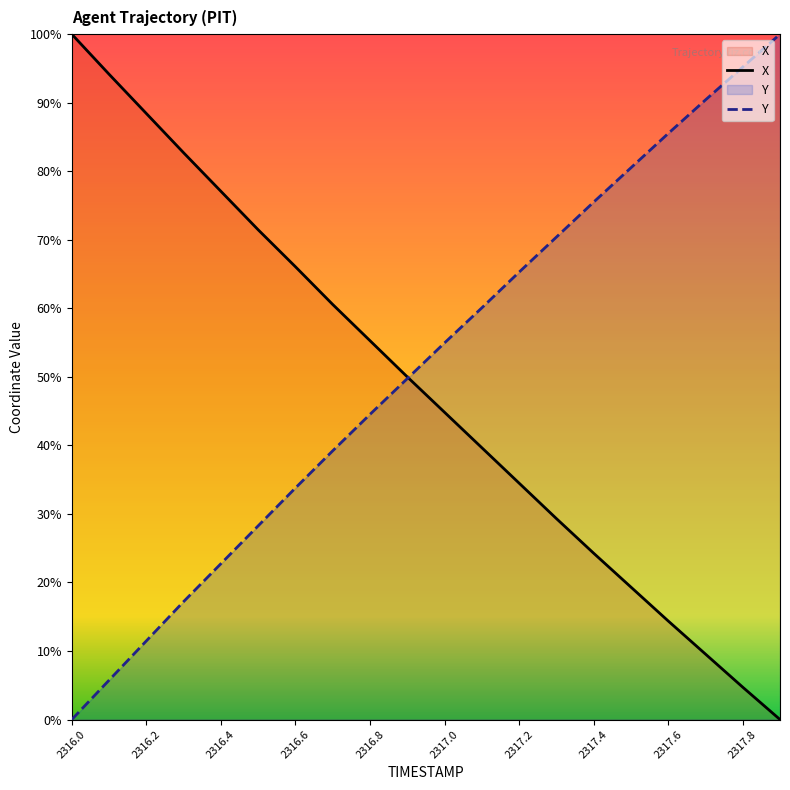

True or false: Y has more than 1 points higher than both neighbors.

False